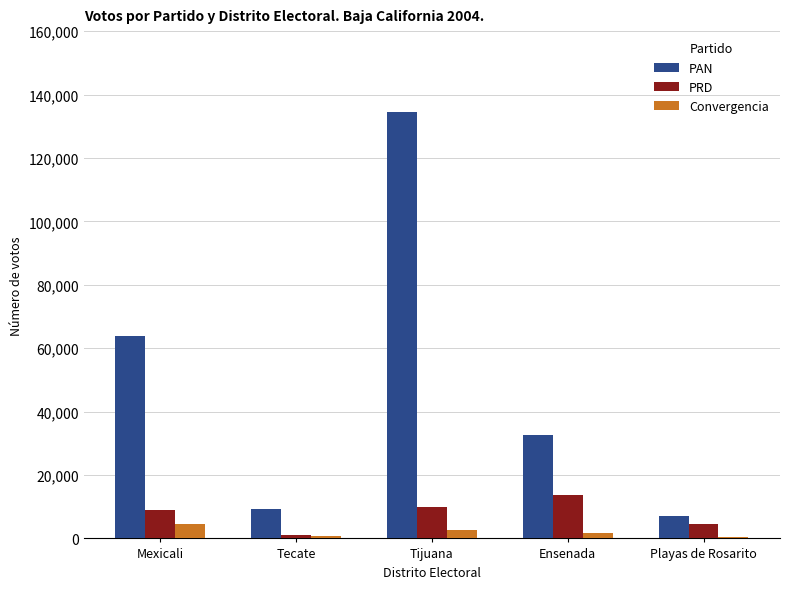

Between Tecate and Tijuana, which series saw the biggest shift?

PAN